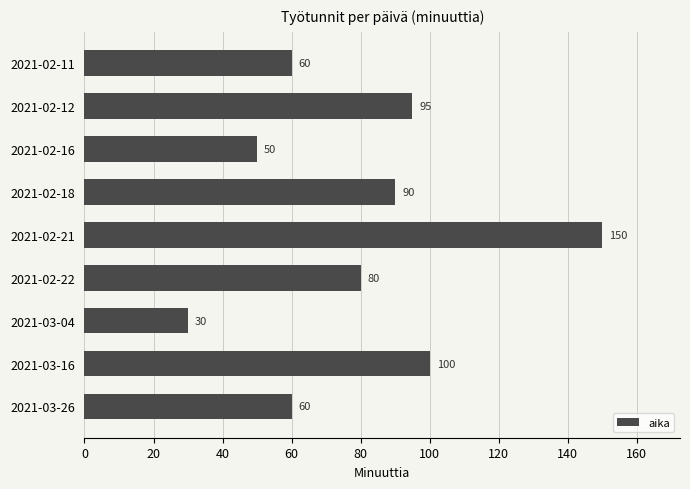

What is the minimum value shown in the chart?

30